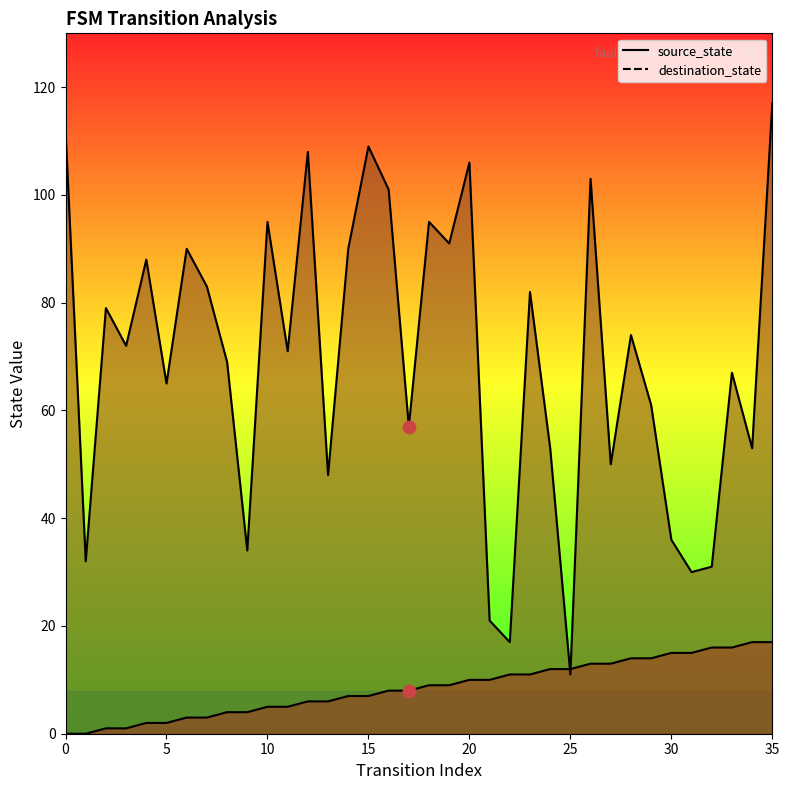

What are all the series names shown in the legend?

source_state, destination_state